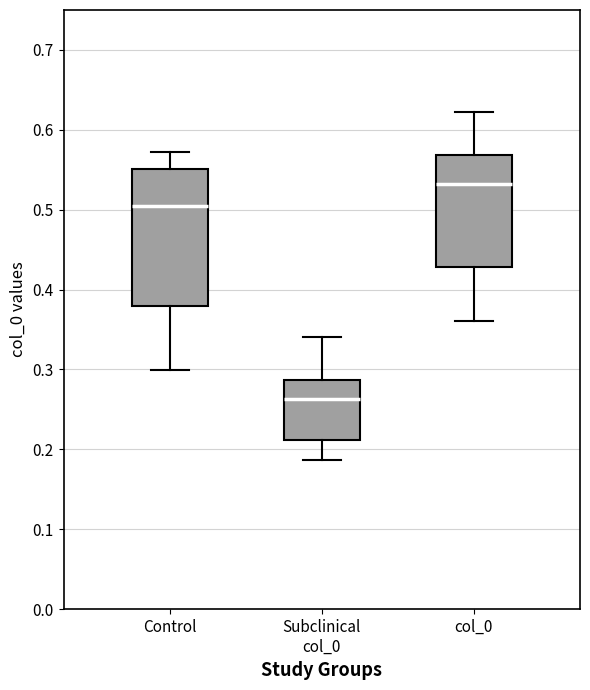

Which box is the tallest, from its lower edge to its upper edge?

Control